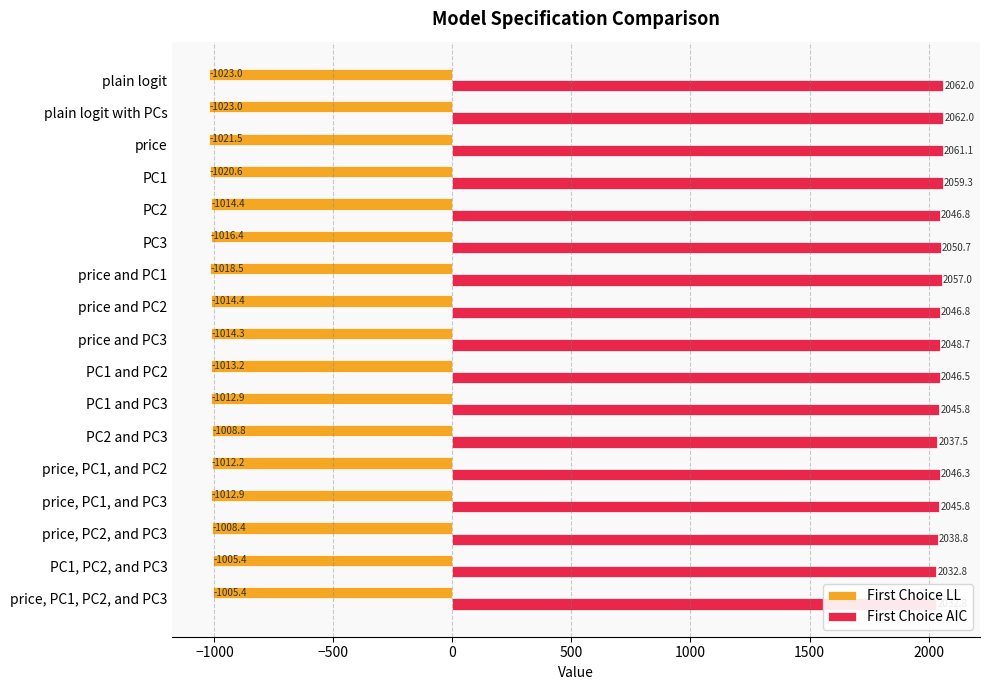

How many data points in First Choice LL are above -1014?

8